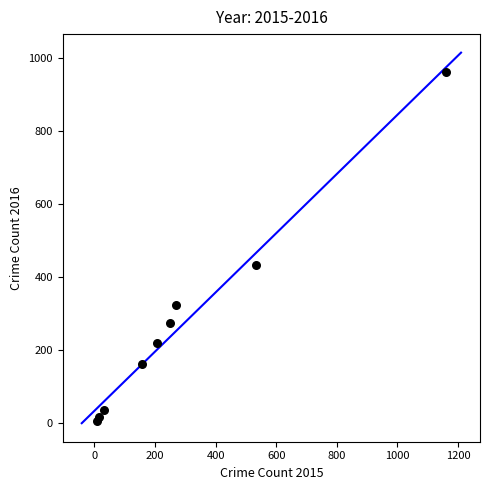

What is the average Y value?

271